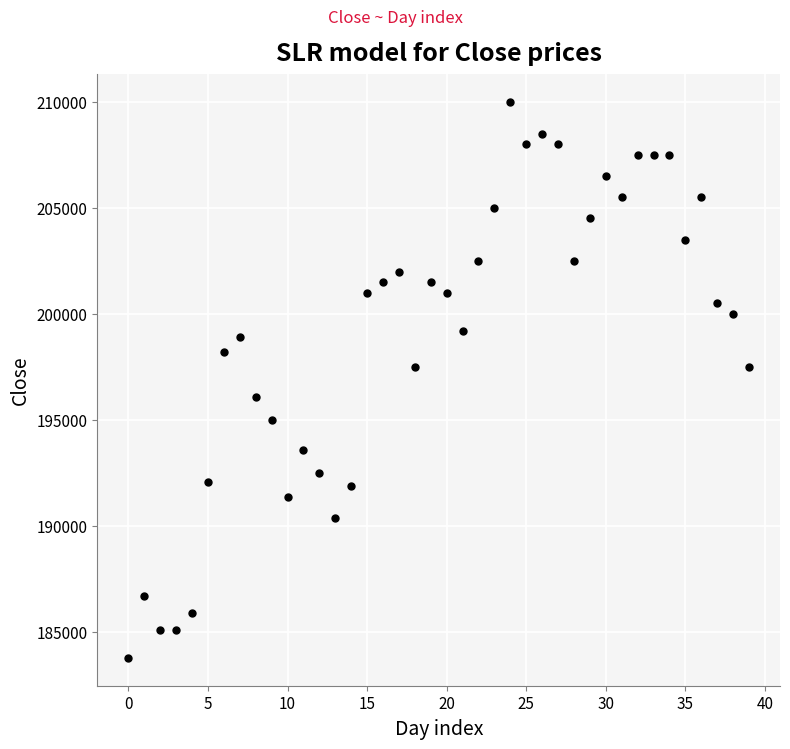

What is the range of Y values (max minus min)?

26200